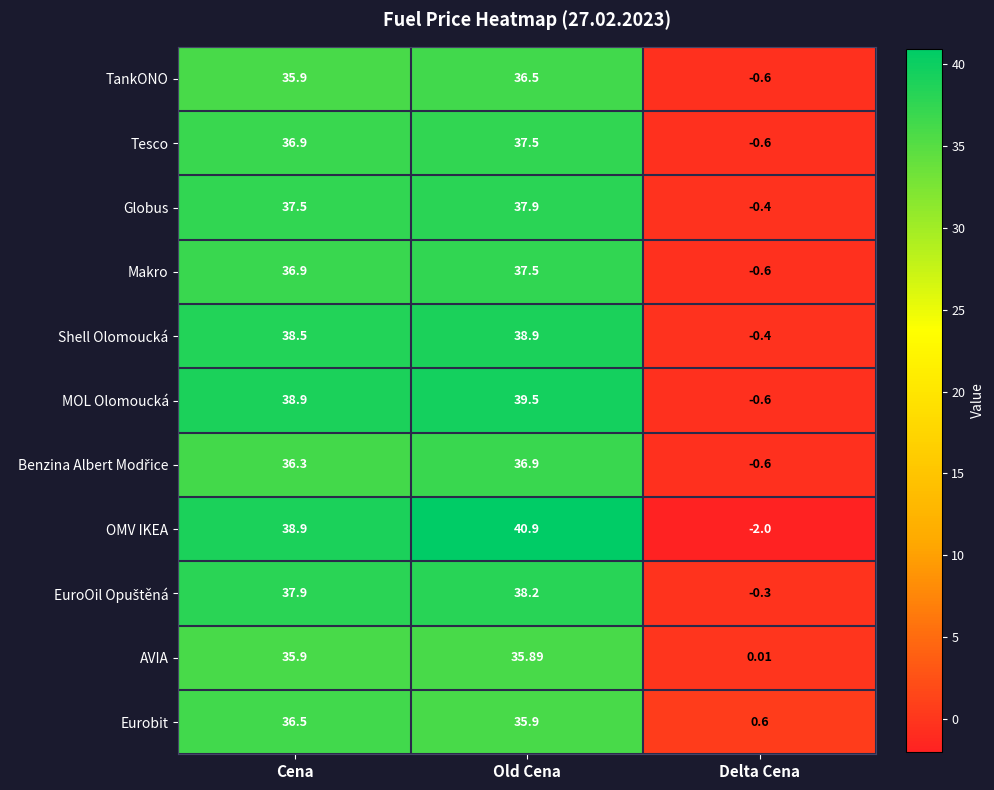

At which label is Makro closest to 18?

Delta Cena